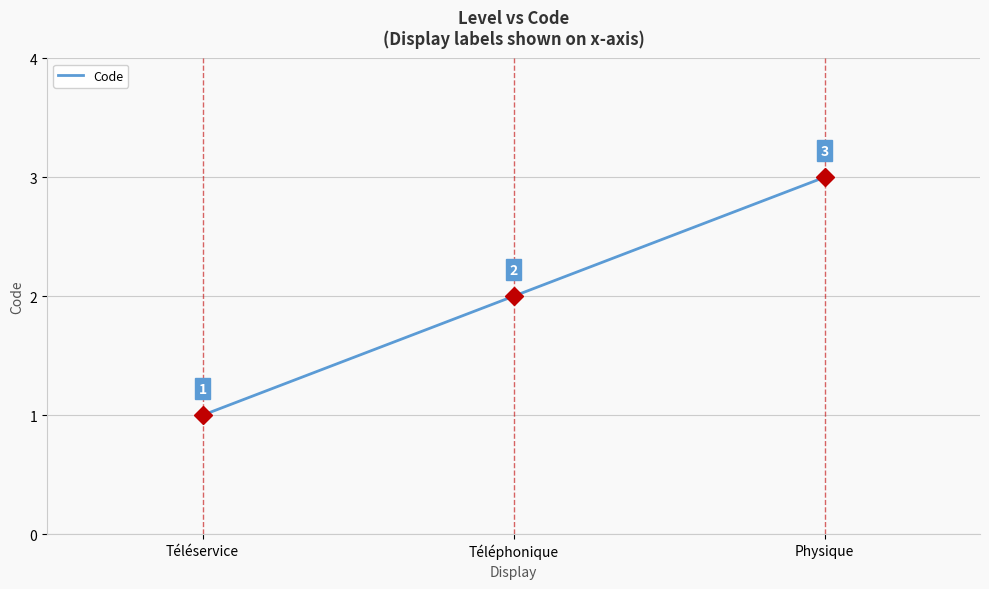

The value at Téléphonique is 3. True or false?

False